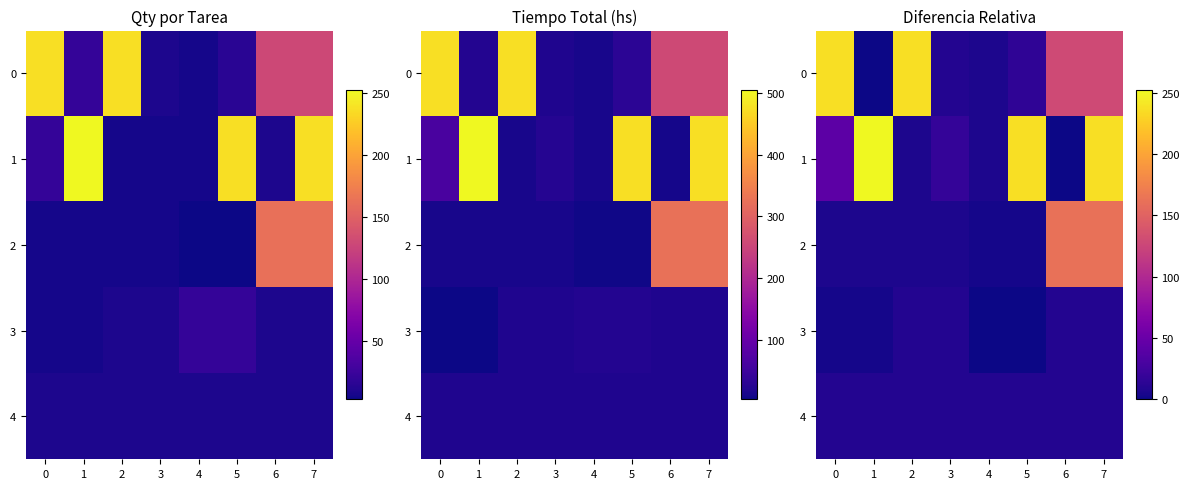

What is the difference between the second highest and minimum values in the 0 series?

237